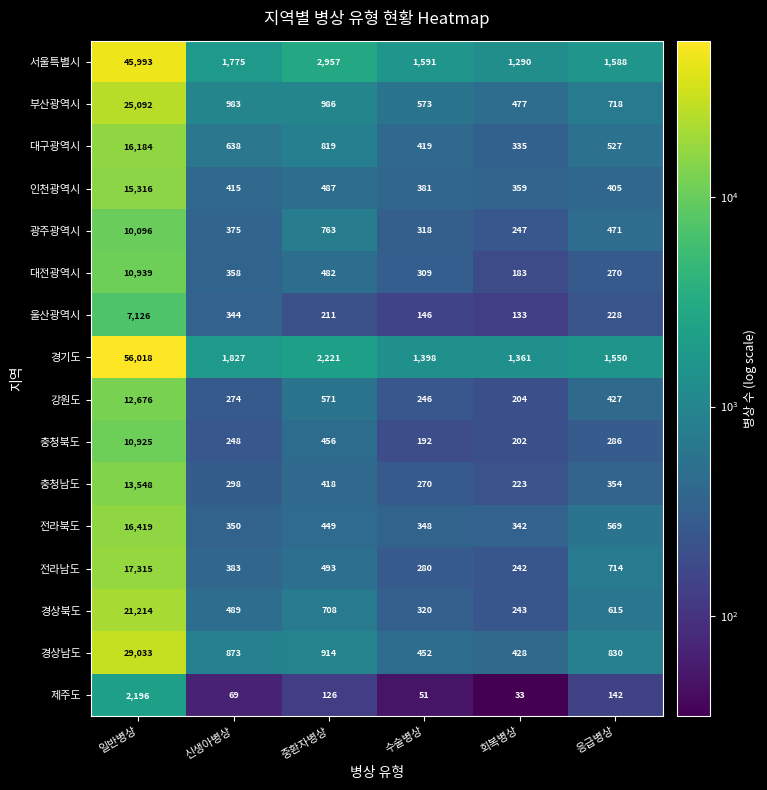

List the series in order of their peak value, highest first.

경기도, 서울특별시, 경상남도, 부산광역시, 경상북도, 전라남도, 전라북도, 대구광역시, 인천광역시, 충청남도, 강원도, 대전광역시, 충청북도, 광주광역시, 울산광역시, 제주도